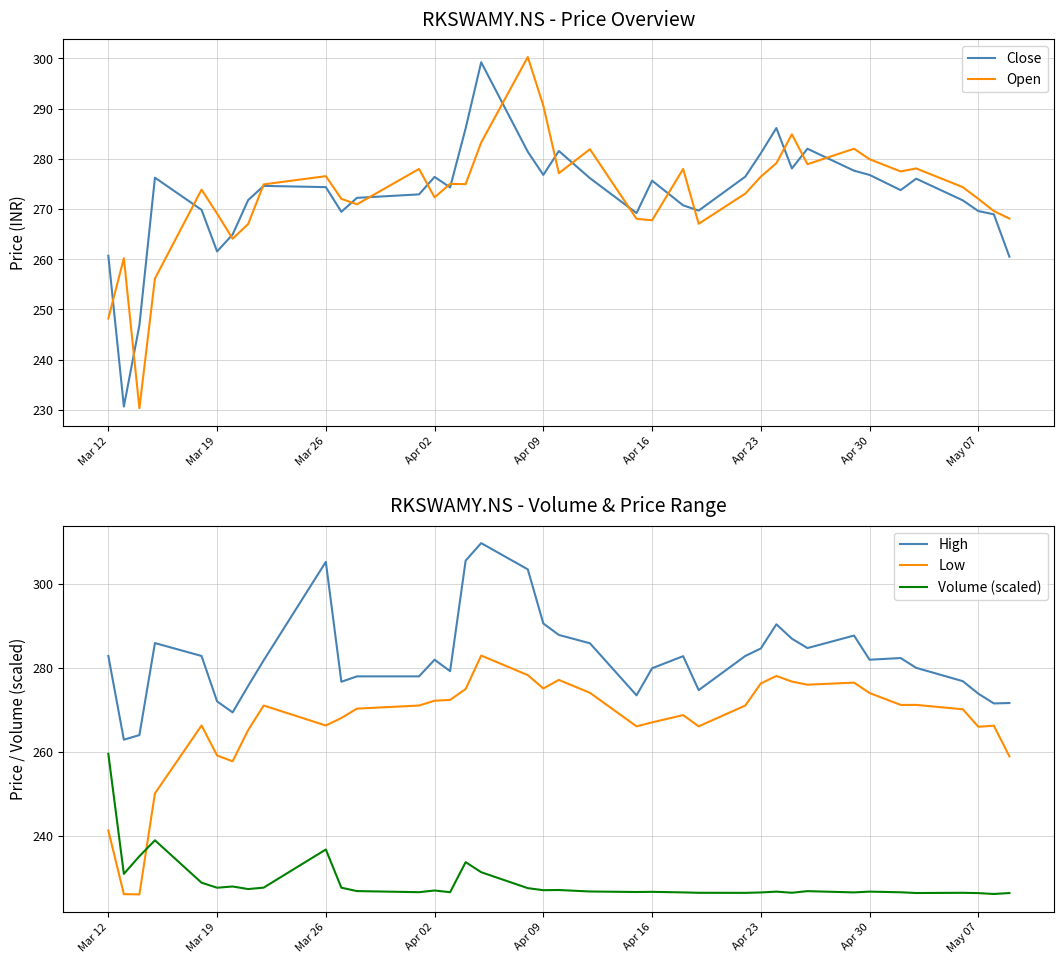

How many categories are shown in the chart?

38